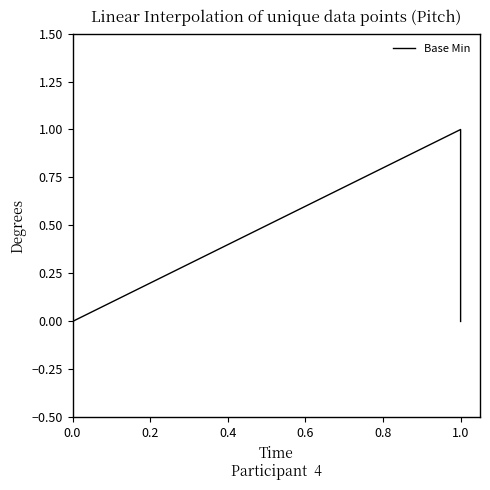

Count the values in the range 0 to 1.

5